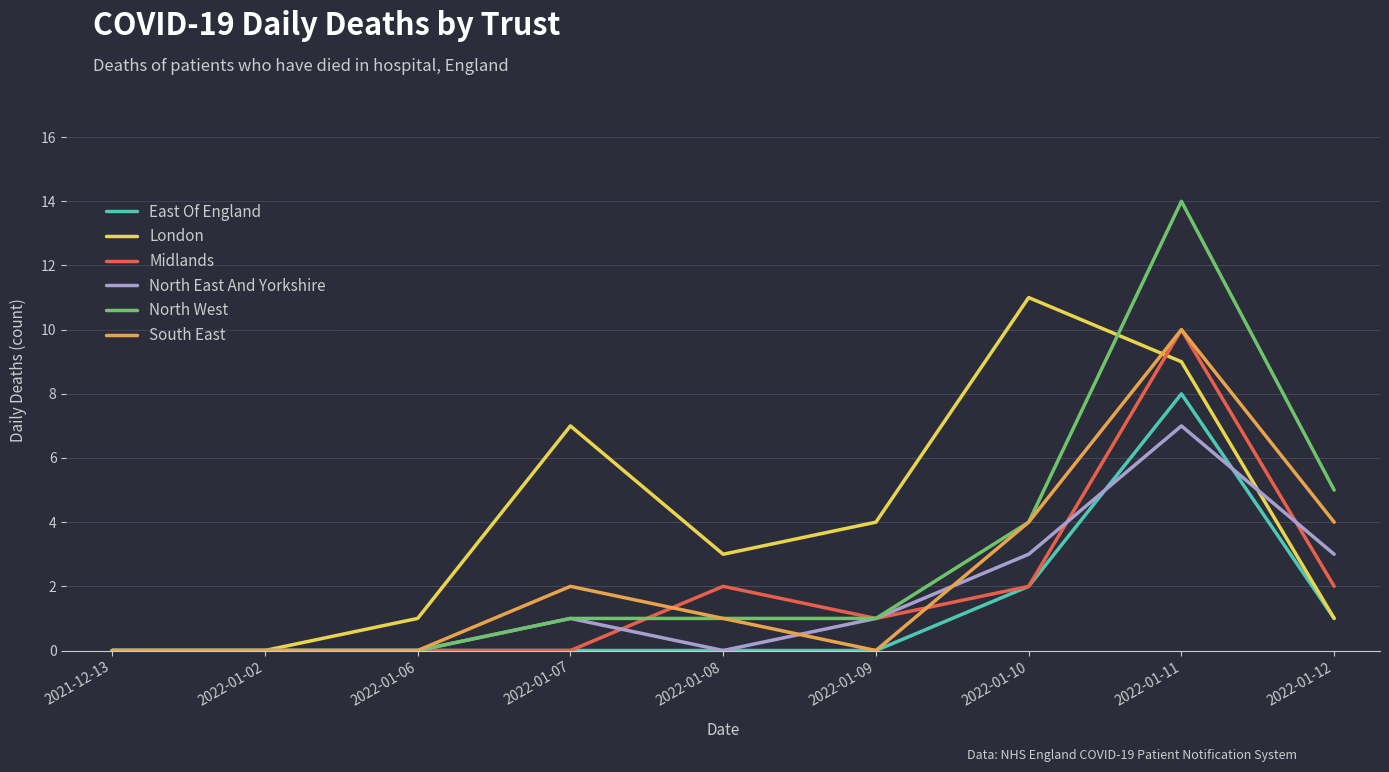

What position from the left is 2022-01-02?

2